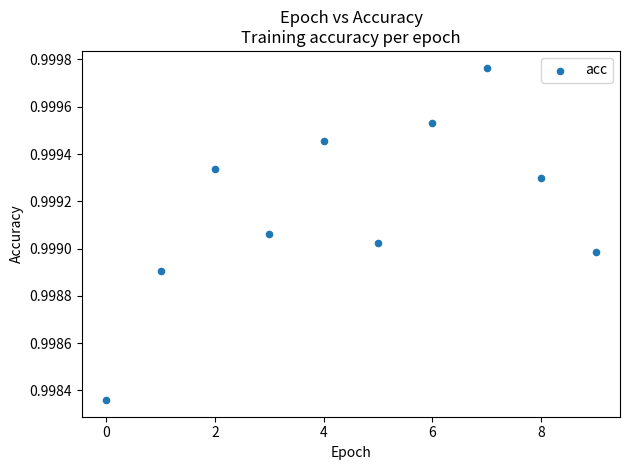

How many data points are displayed?

10